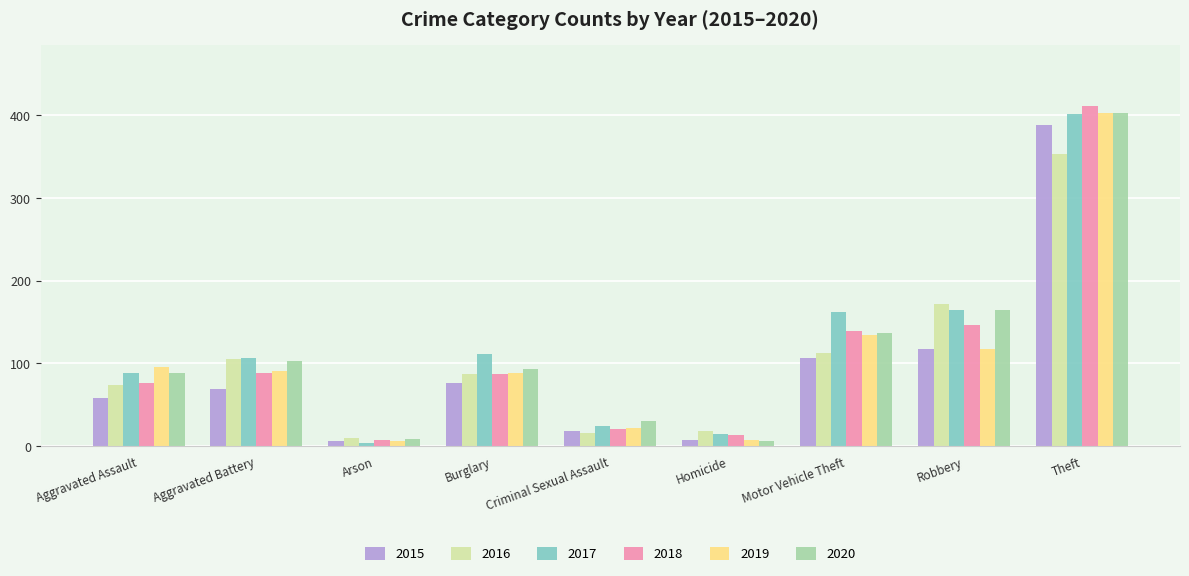

How many groups of bars are there?

9